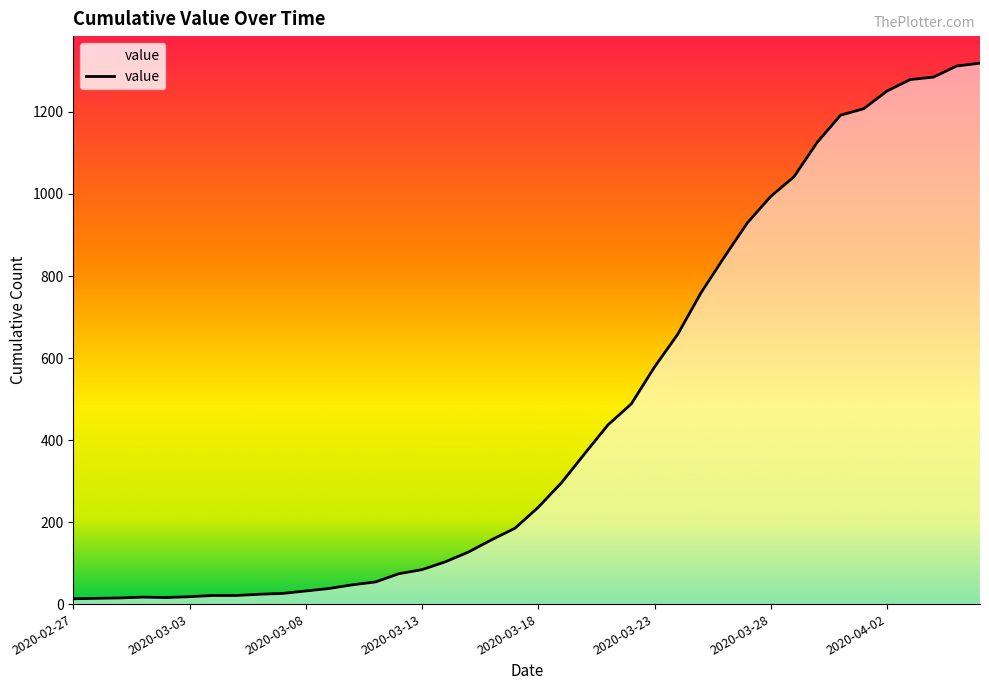

What is the maximum value shown in the chart?

1319